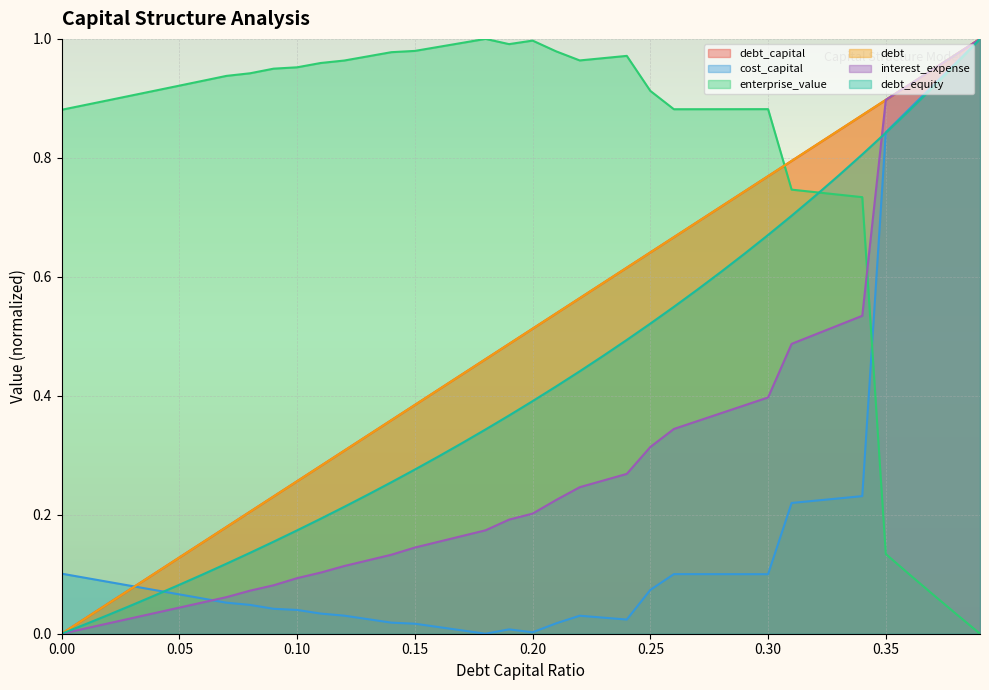

How many times do interest_expense and enterprise_value cross each other?

1